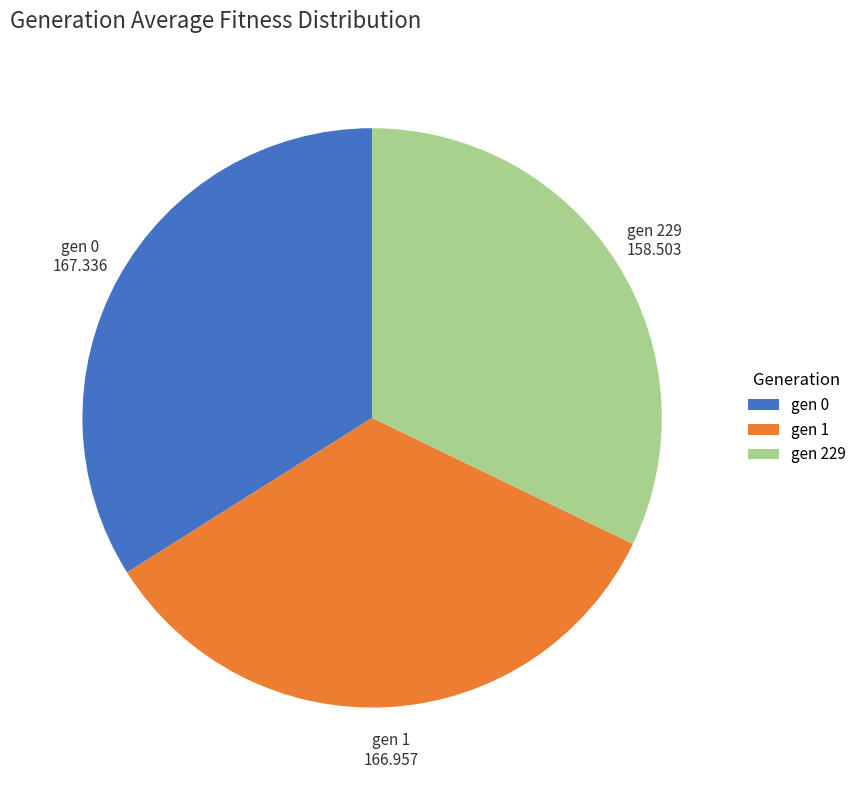

Does gen 1 represent more than half of the total?

No